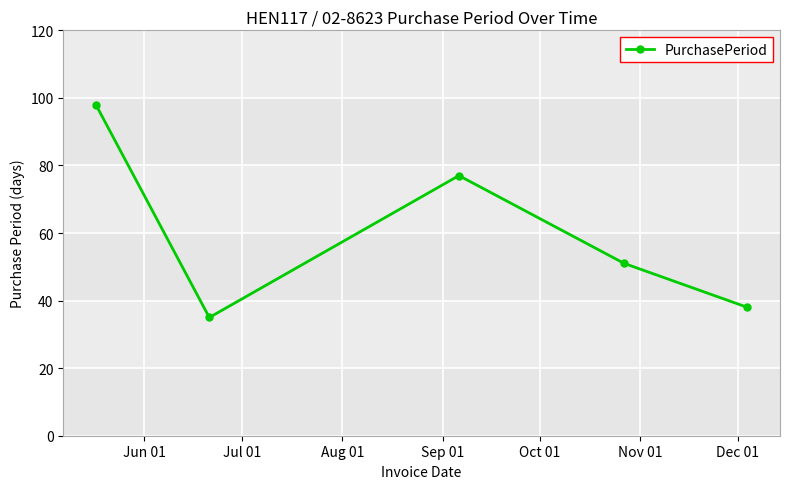

True or false: there are more than 0 points higher than both neighbors.

True